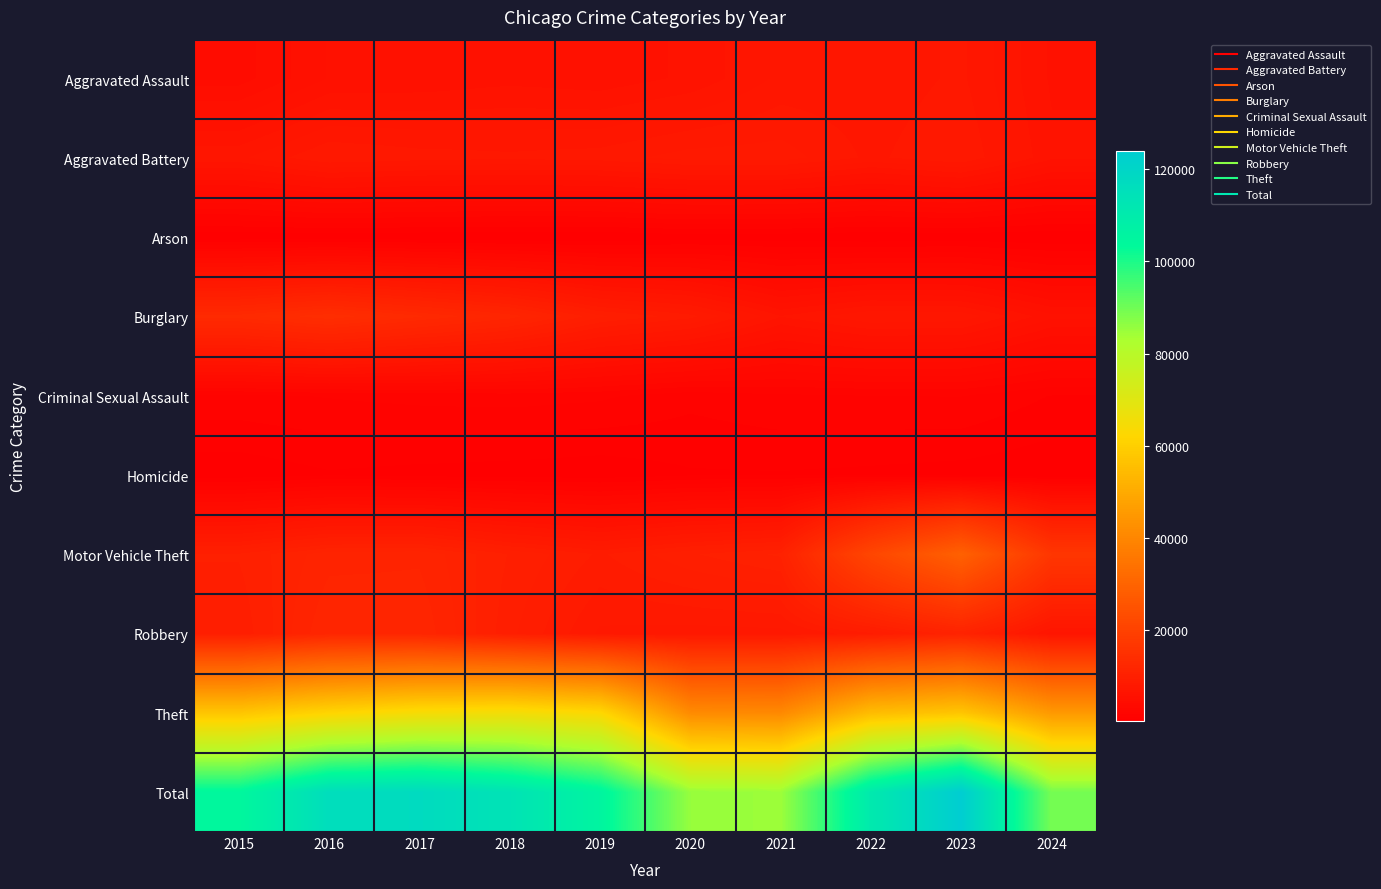

Between 2019 and 2020, which is larger?

2020